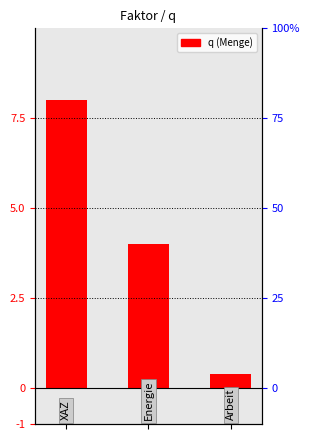

Reading left to right, extract all data points from this chart.

0=8.0	1=4.0	2=0.4